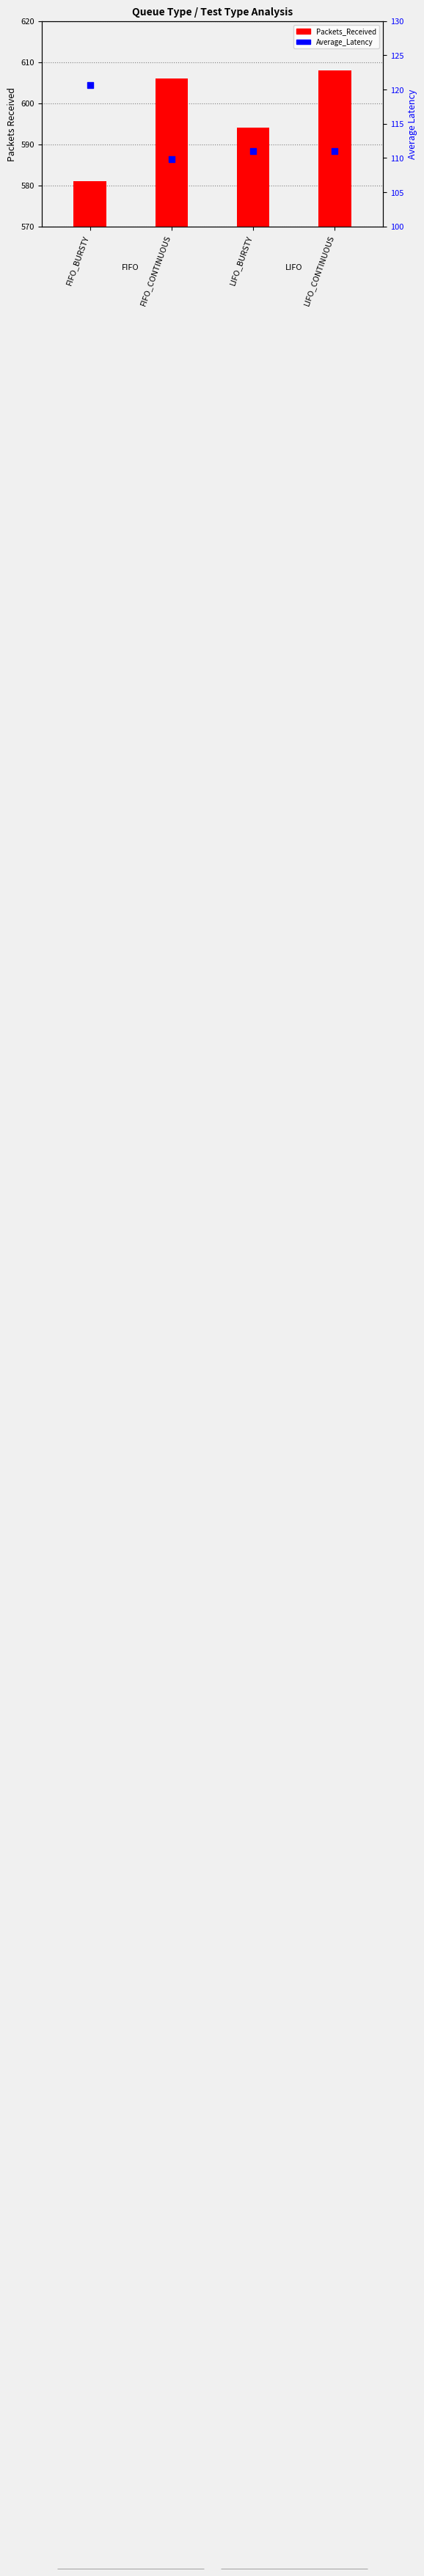

Which series has the widest spread of Y values?

Packets_Received